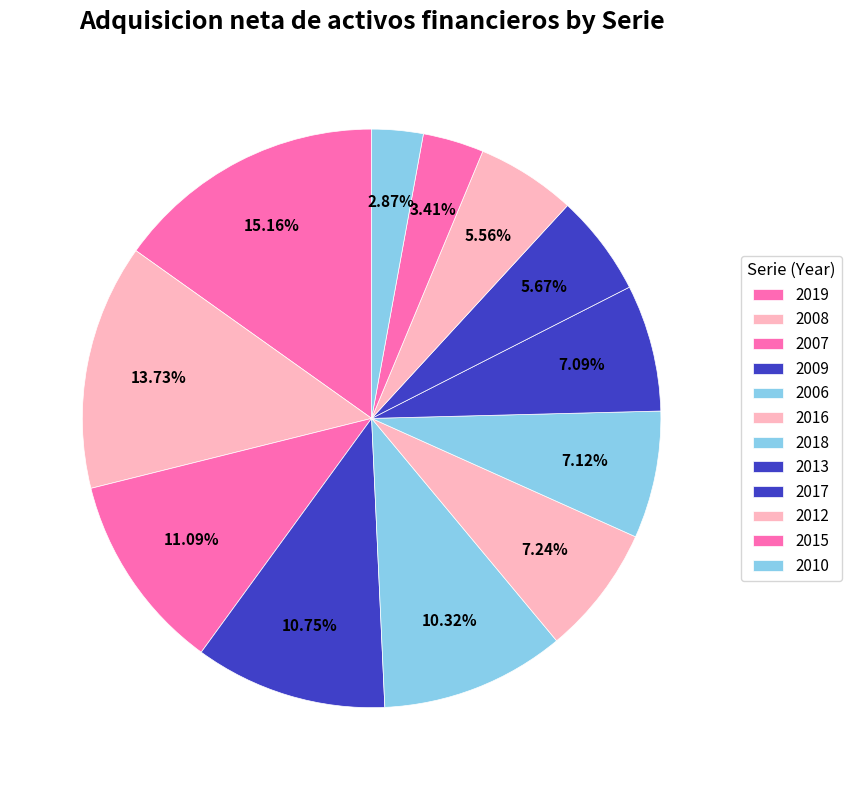

How many slices are in this pie chart?

12